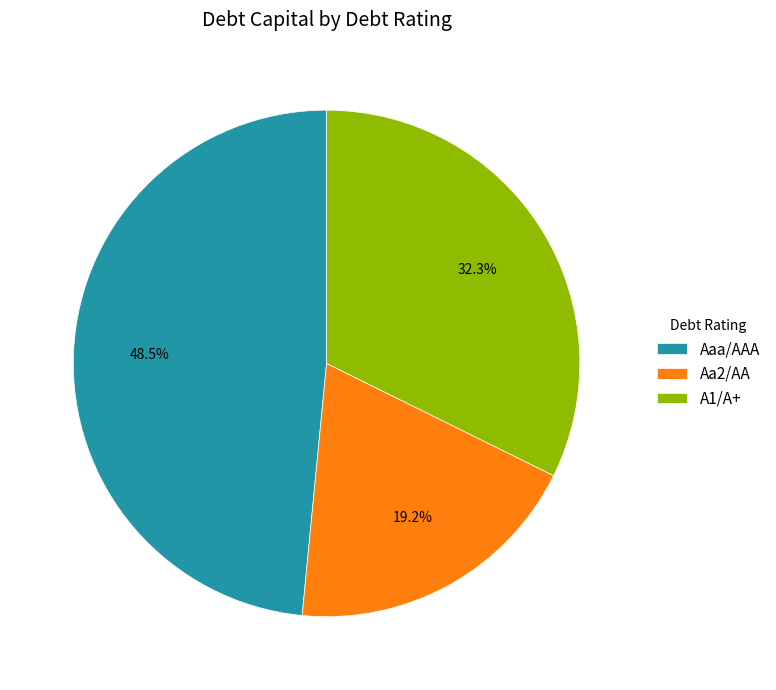

Does Aaa/AAA represent more than half of the total?

No